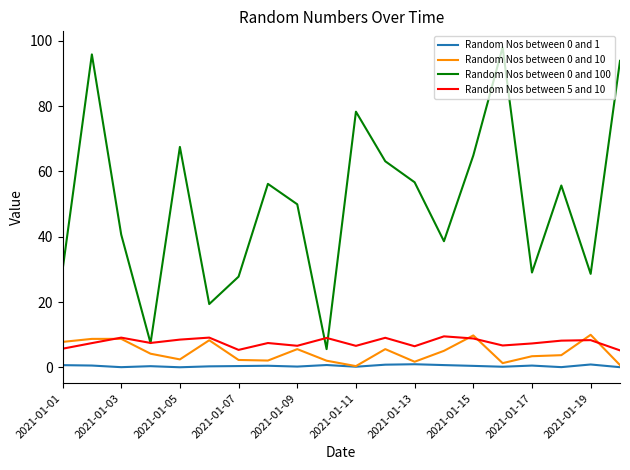

Which series has the largest total across all categories?

Random Nos between 0 and 100